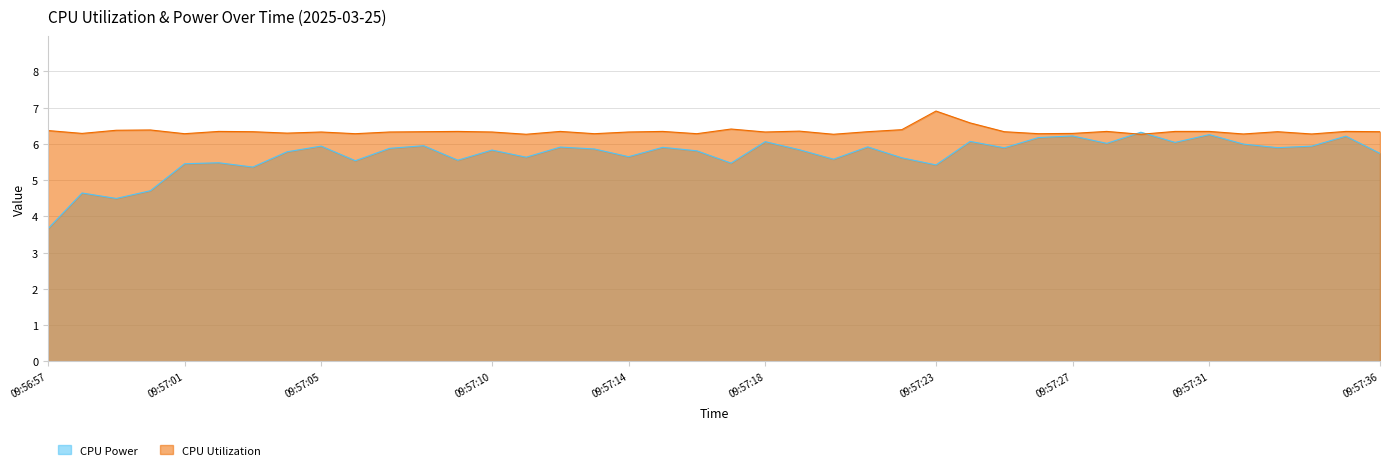

At which category does the chart reach its peak across all series?

09:57:23